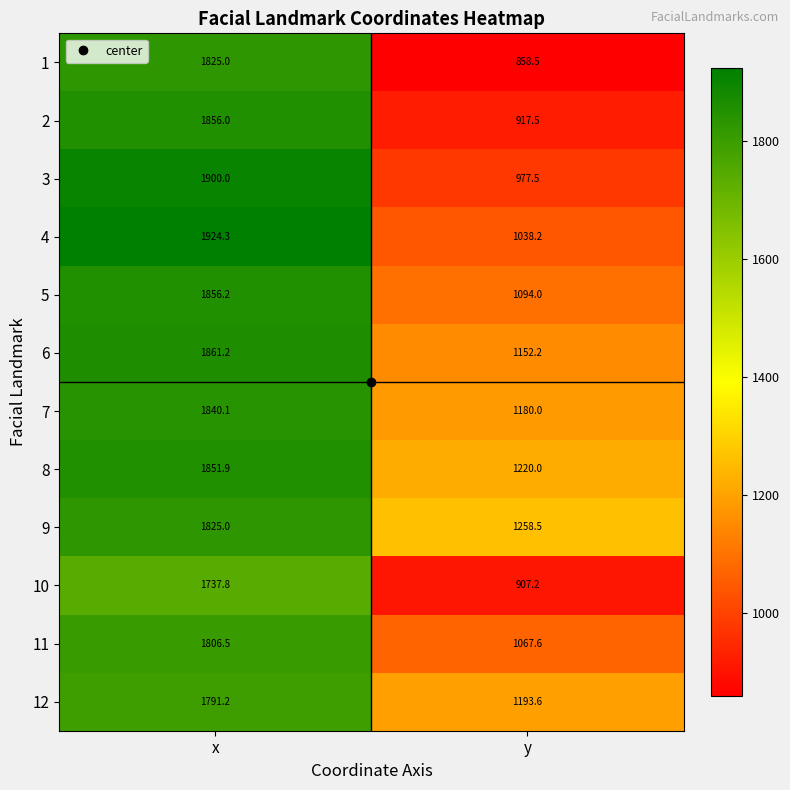

At which category is the sum across all series the highest?

x